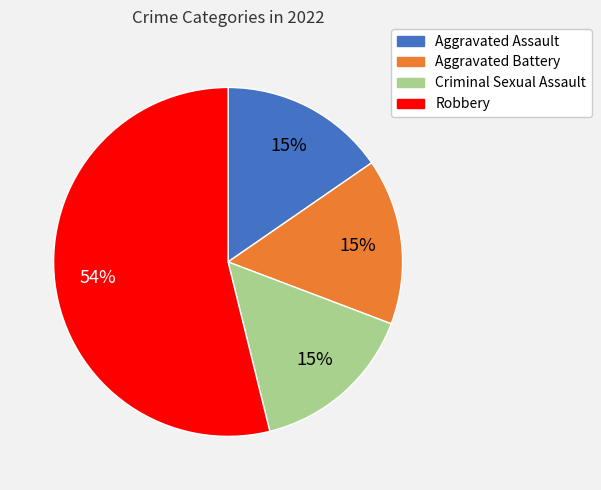

How many segments does this pie chart have?

4